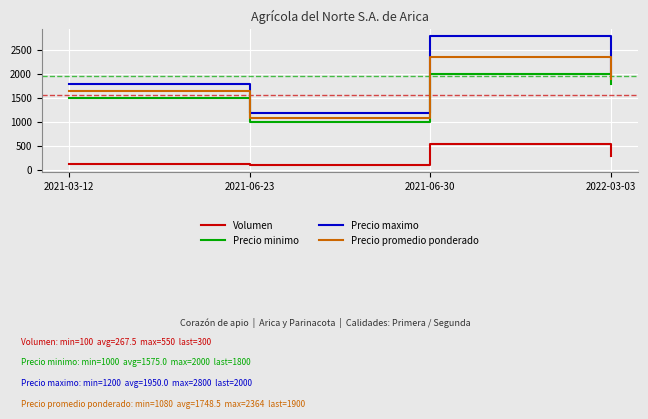

Is the value of Precio minimo at 2021-03-12 greater than the value of Precio maximo at 2021-06-23?

Yes